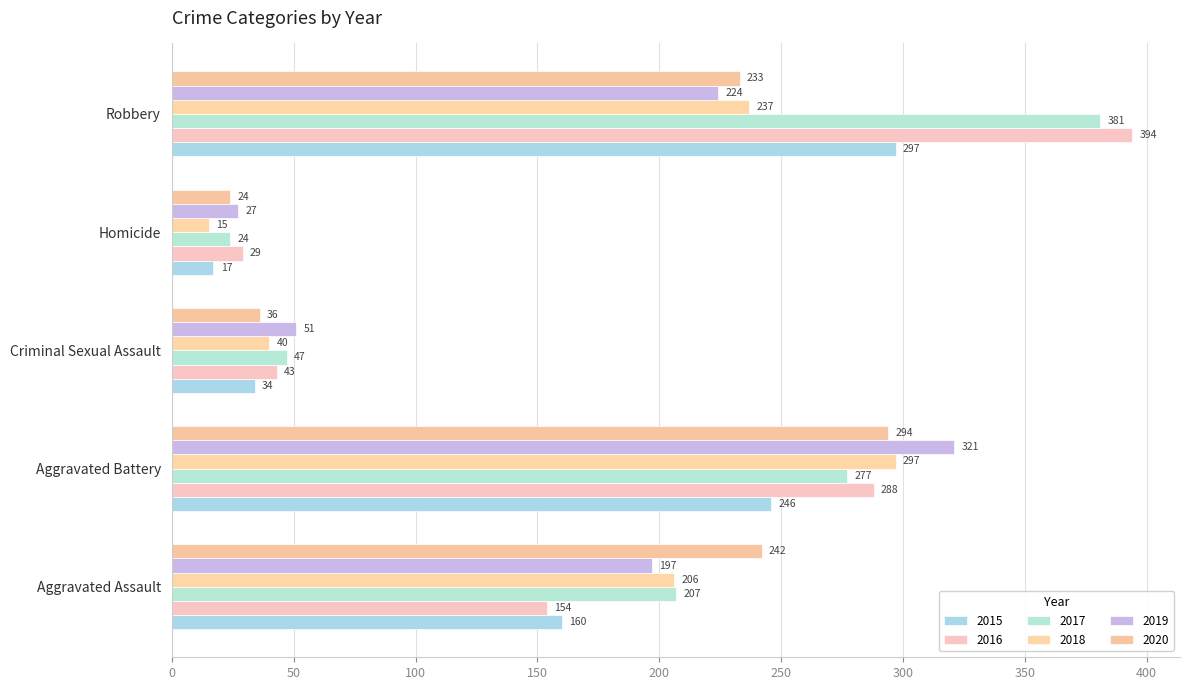

What is the average value of the 2017 series?

187